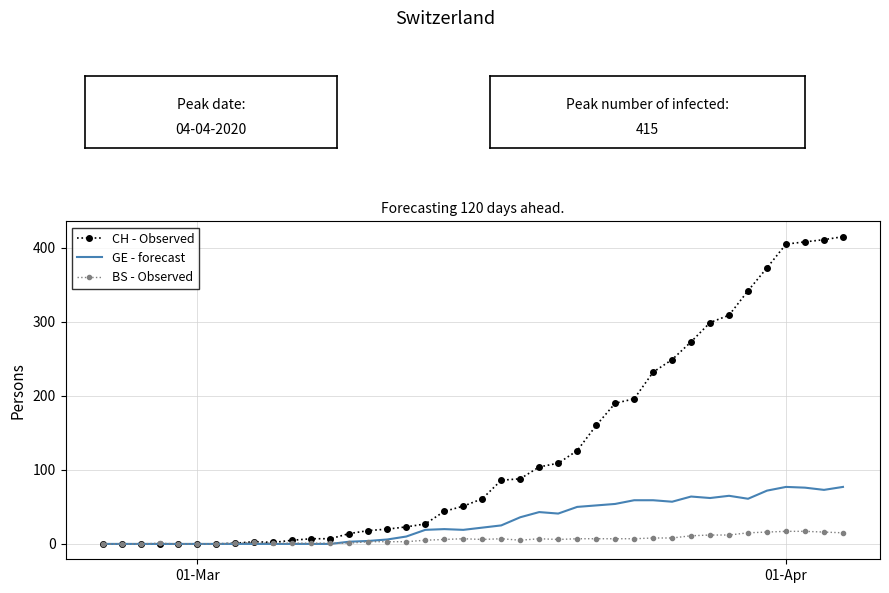

Which series has the largest total across all categories?

CH - Observed